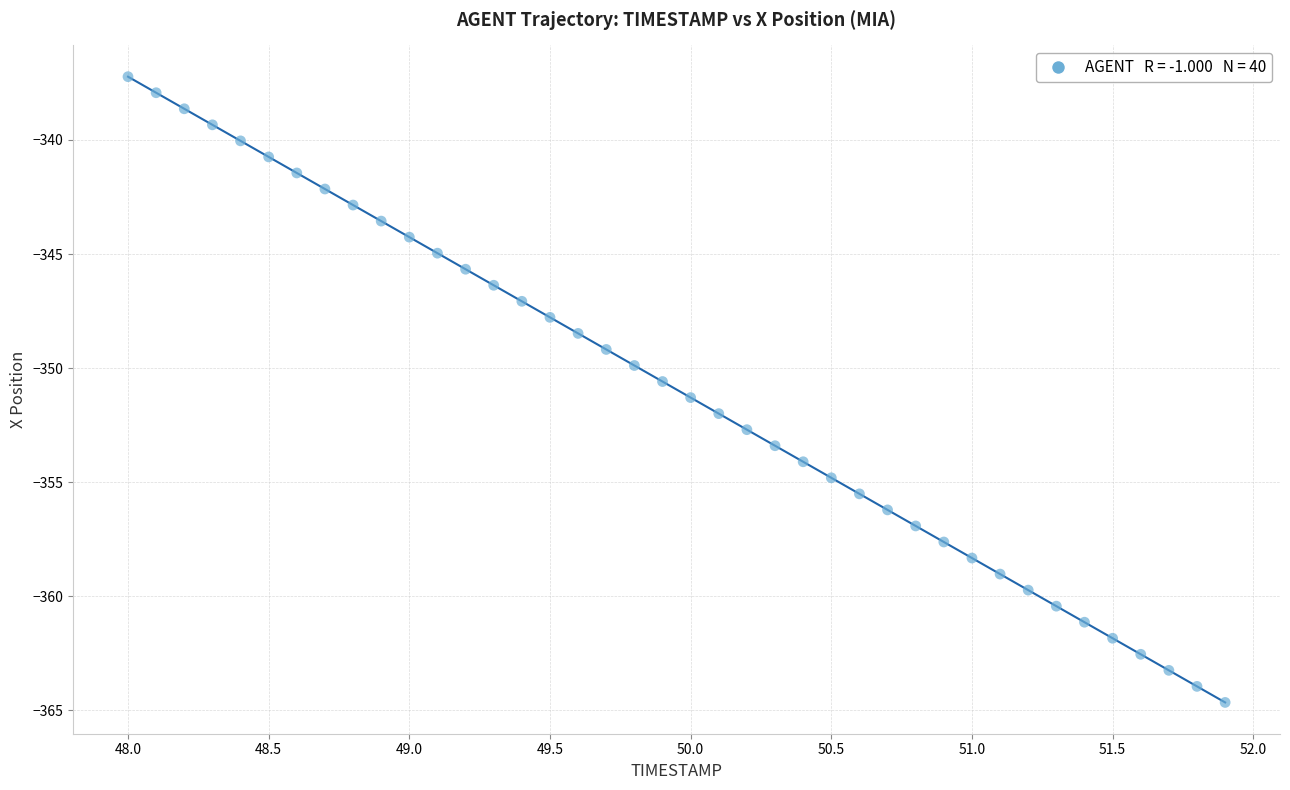

What is the range of Y values (max minus min)?

27.4